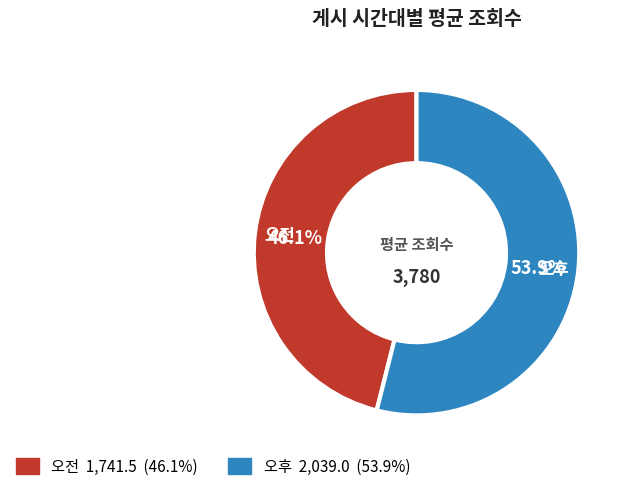

Which has a higher value, 오후 or 오전?

오후